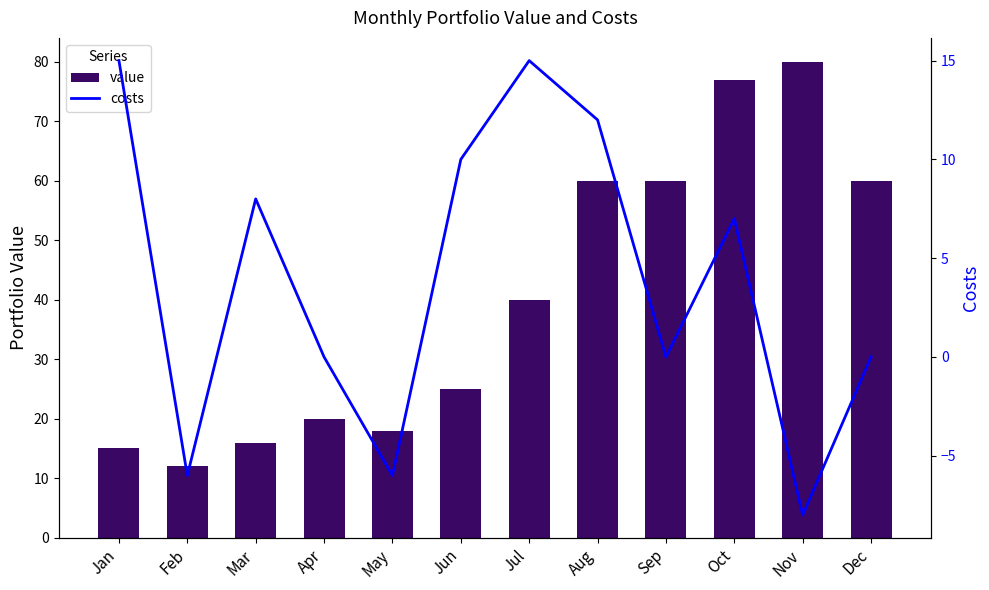

Rank the series at Apr from lowest to highest value.

costs, value